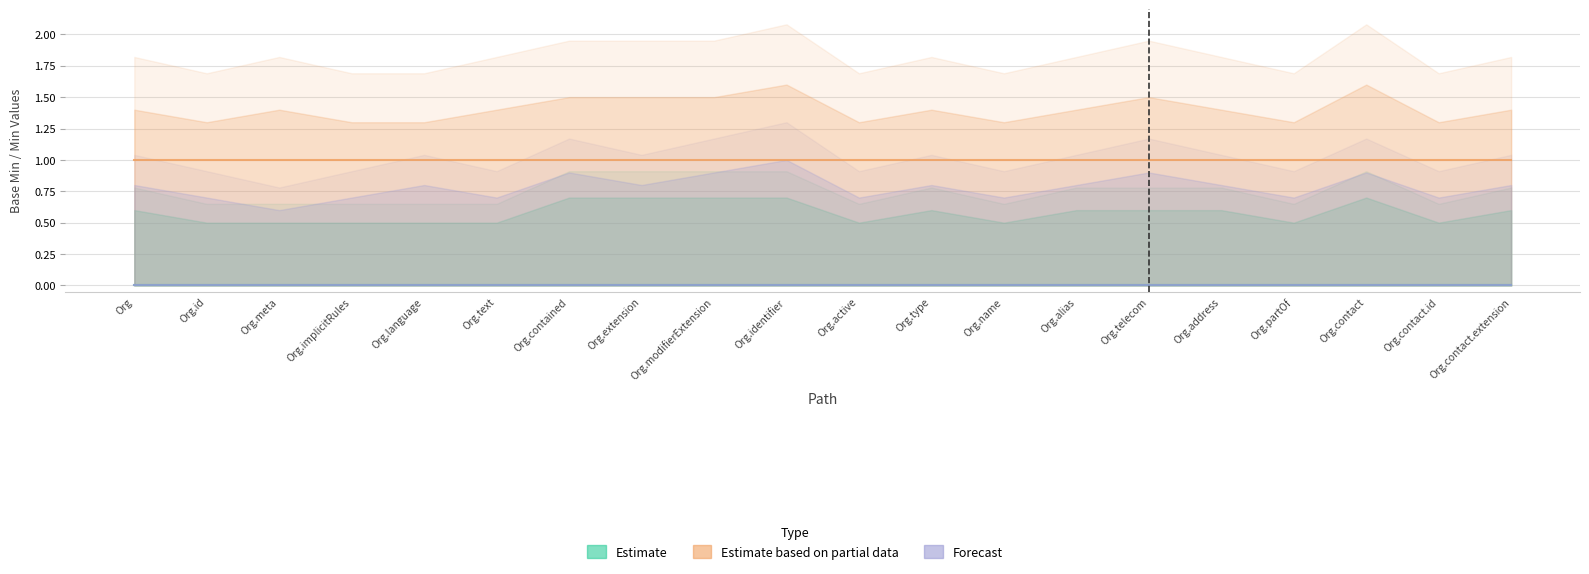

Which has a higher value, Organization.contained or Organization.meta?

Organization.contained